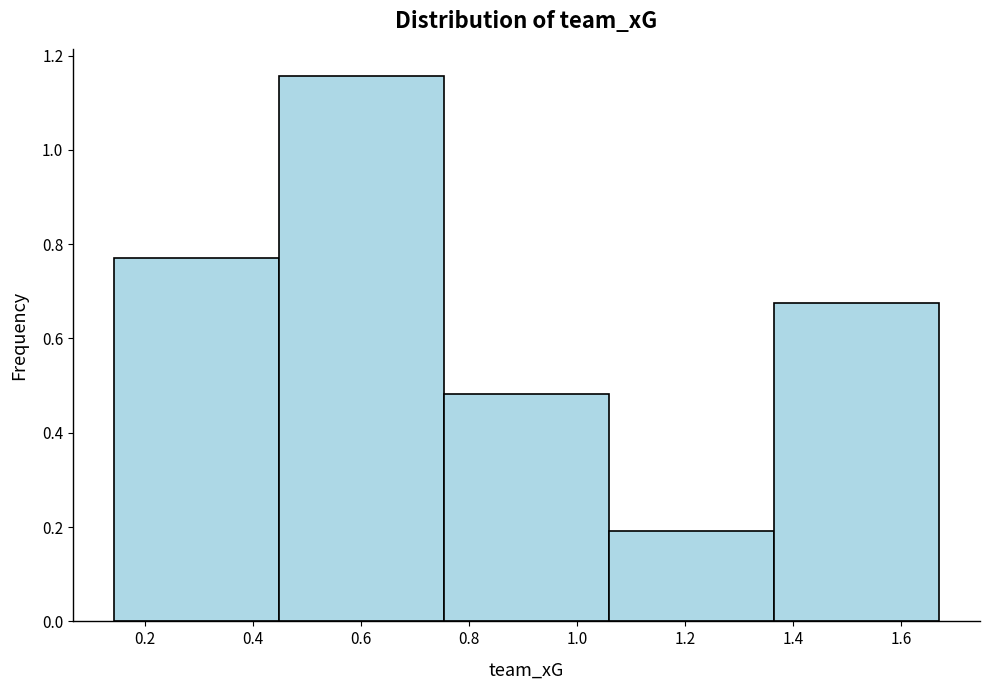

What is the height of the bar covering 0.44 to 0.76 on the x-axis? Neither the bar edges nor the heights are printed on the chart, so give them approximately, as read against the axes.

1.16